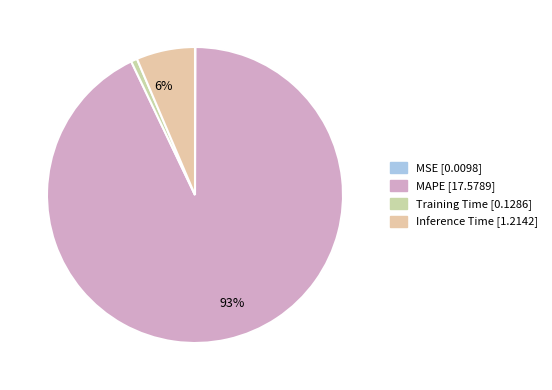

How many segments does this pie chart have?

4